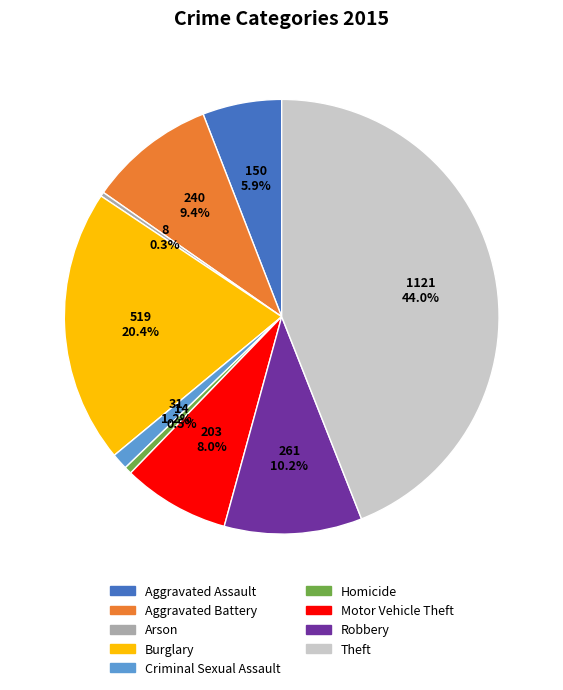

Is there any slice that represents more than half of the pie?

No